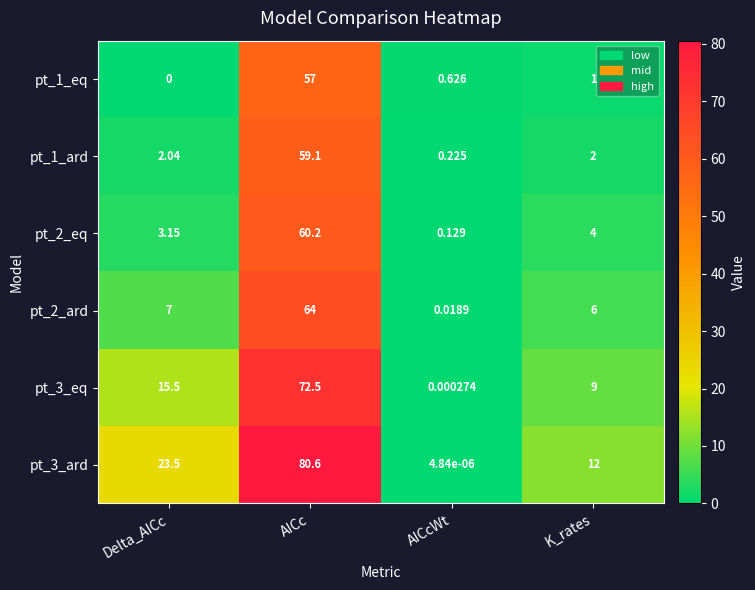

At which label does pt_3_ard reach its minimum?

AICcWt